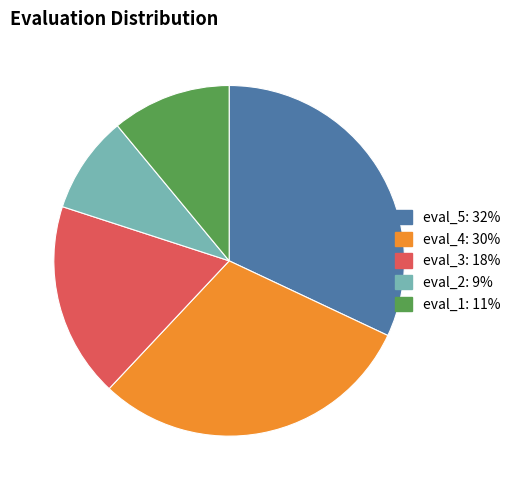

Rank the categories by value from lowest to highest.

eval_2, eval_1, eval_3, eval_4, eval_5